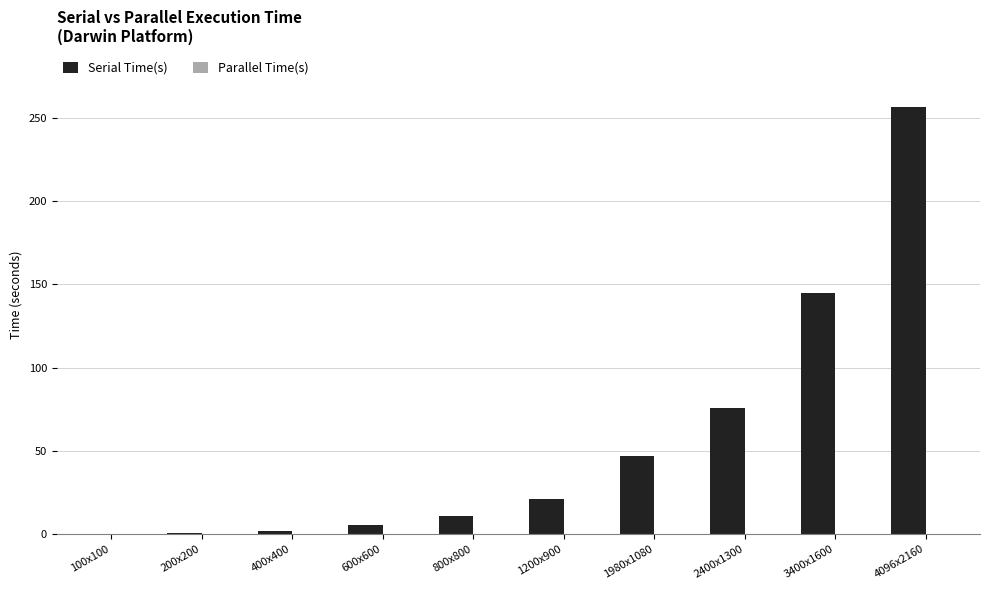

What is the sum of all Serial Time(s) values?

563.1